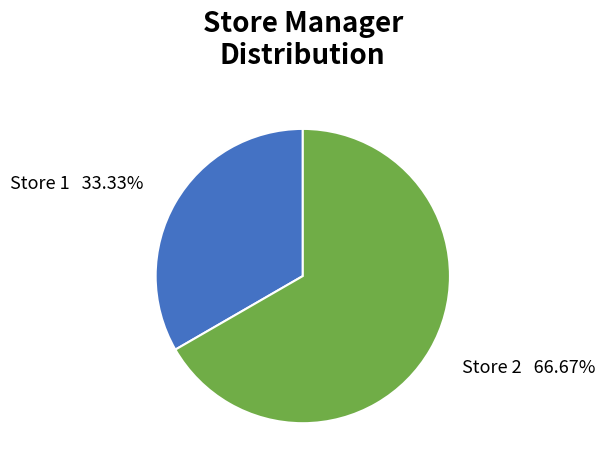

To the nearest percent, what is the difference between the largest and smallest slice percentages?

33%